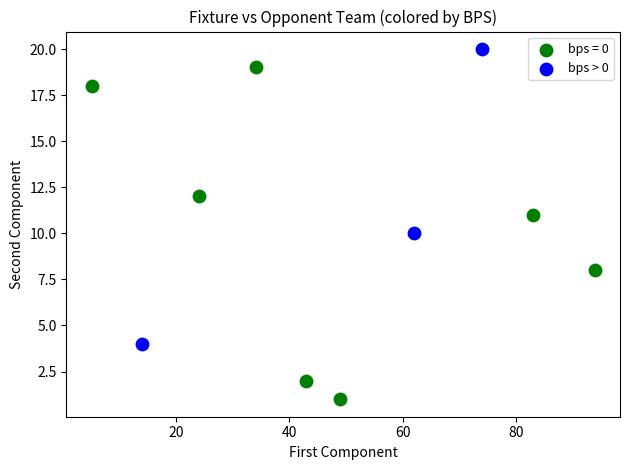

Which series has the largest Y range (max minus min)?

bps = 0